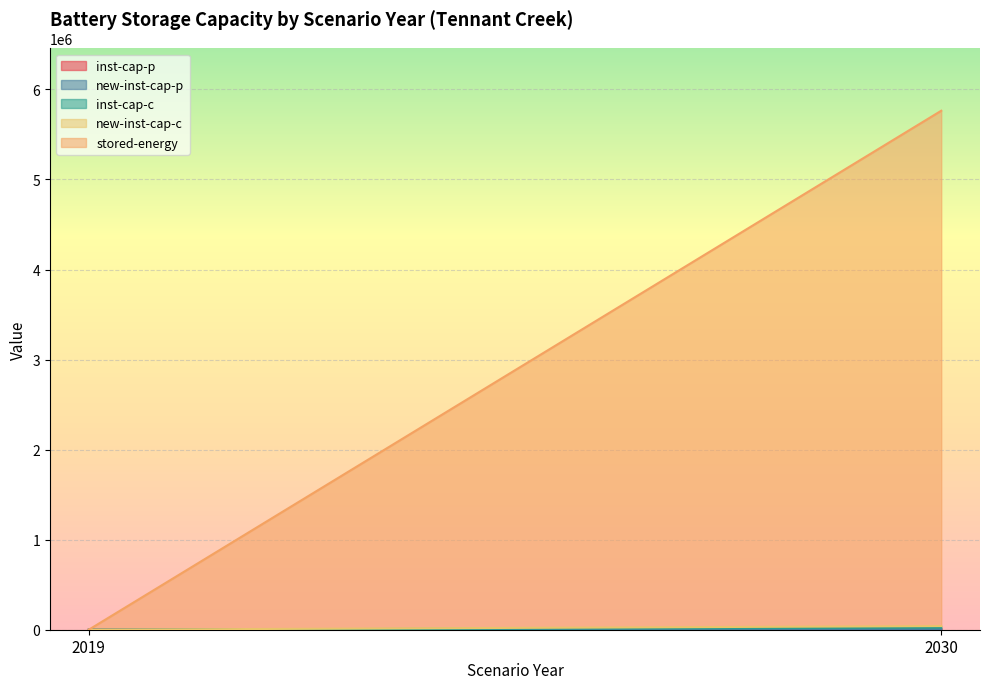

At how many categories does at least one series exceed 1946444?

1